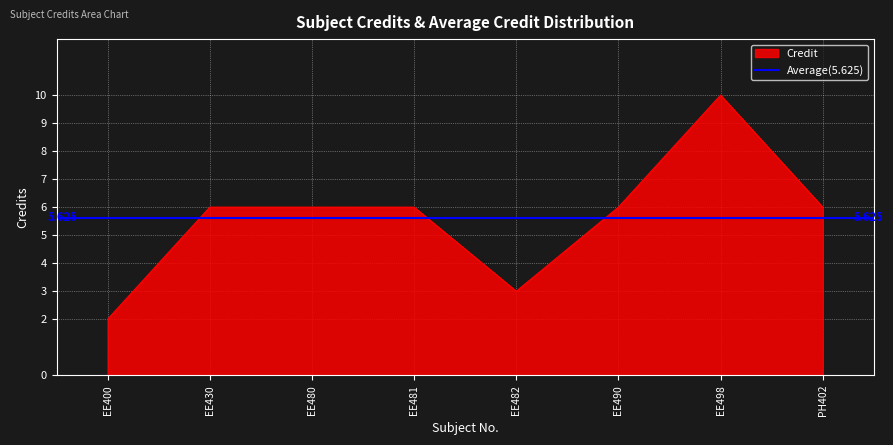

True or false: the data shows 10 at EE490.

False